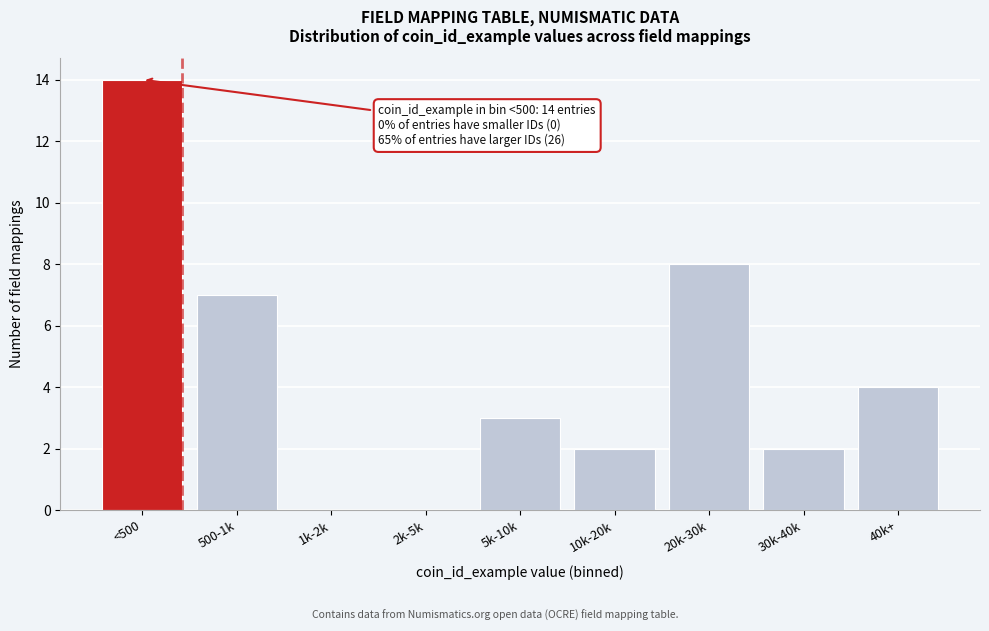

Reading right to left, extract all data points from this chart.

40k+=4	30k-40k=2	20k-30k=8	10k-20k=2	5k-10k=3	2k-5k=0	1k-2k=0	500-1k=7	<500=14